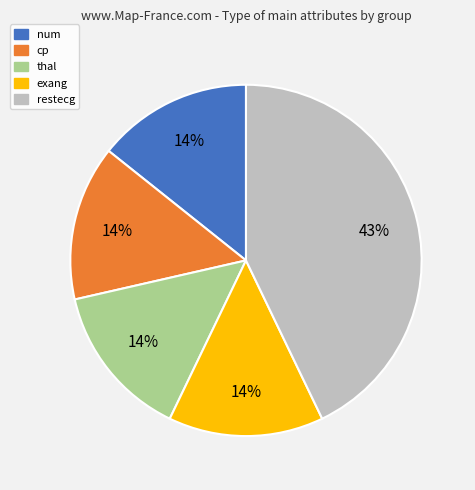

Is there any slice that represents more than half of the pie?

No